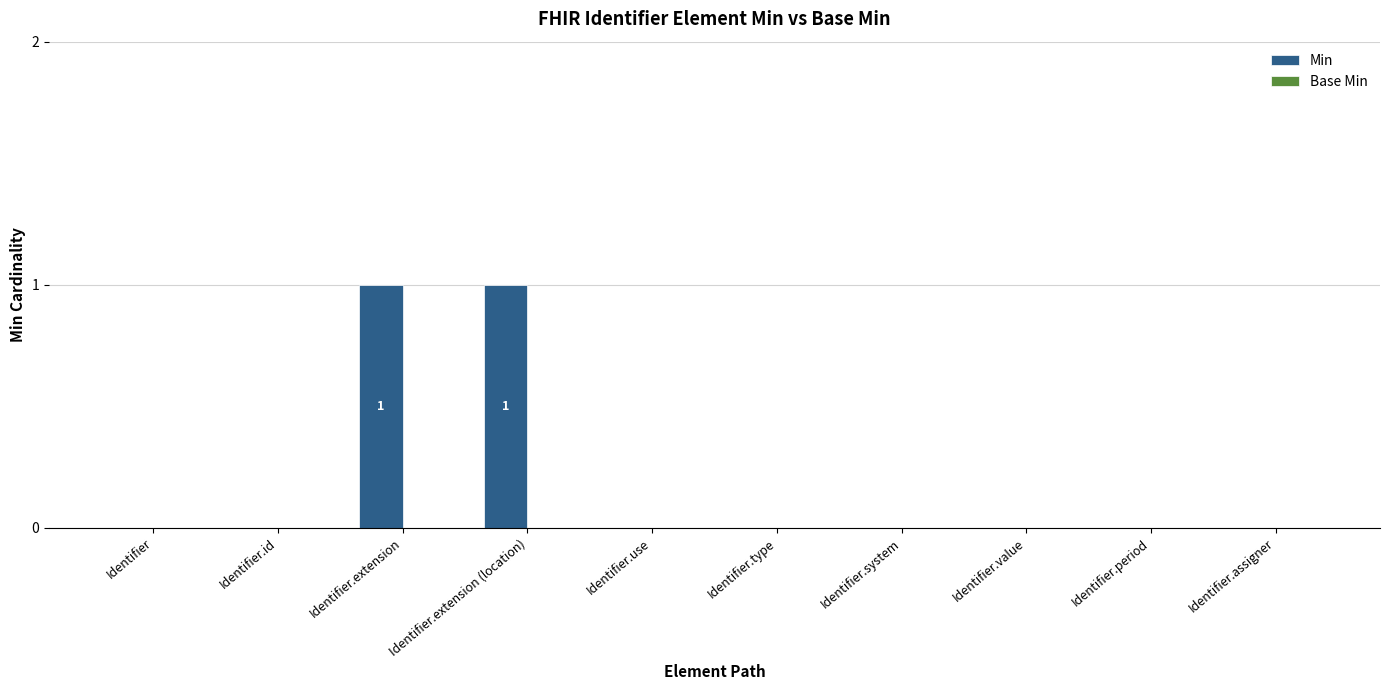

How many data points does each series have?

10